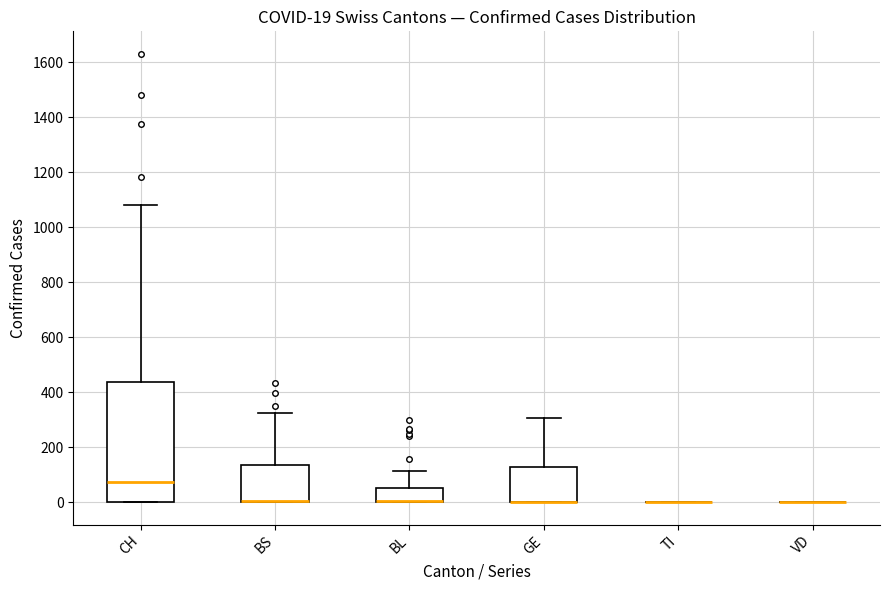

Comparing the boxes themselves (not the whiskers), which one is the tallest?

CH